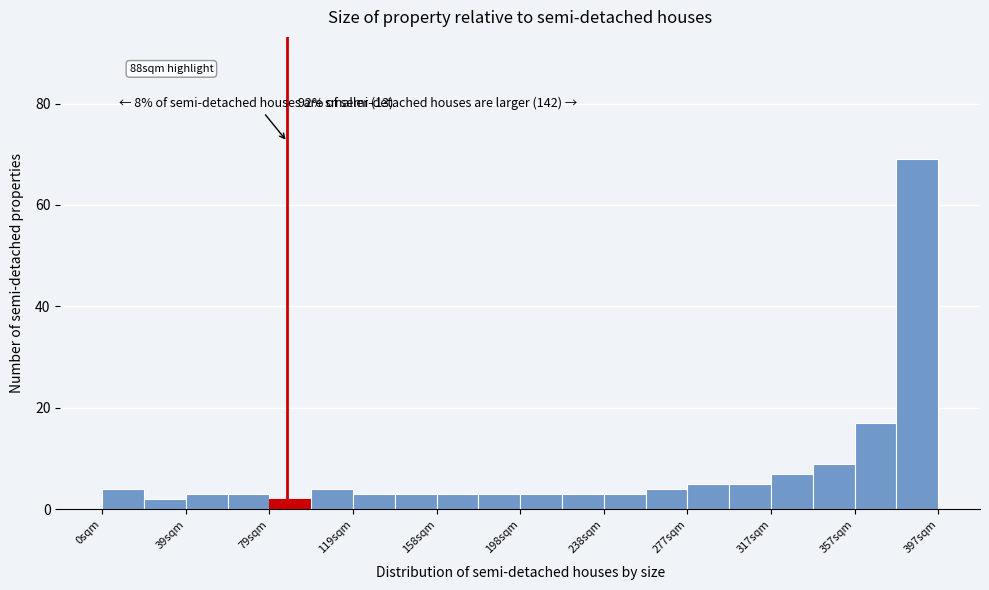

Read against the x-axis, roughly where is the centre of the tallest bar?

385